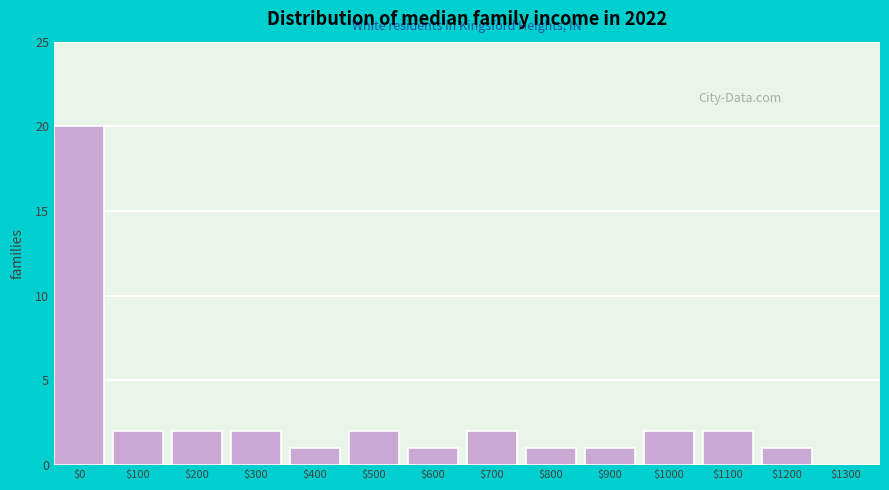

What is the sum of all values?

39